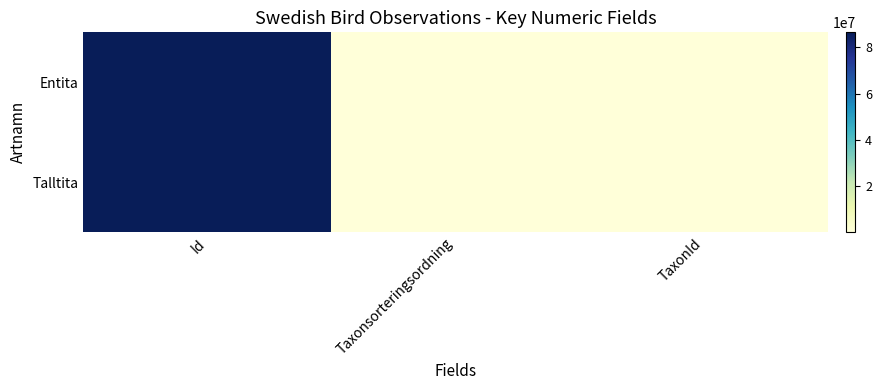

Reading right to left, what are all the values shown in this chart?

Entita: TaxonId=103020	Taxonsorteringsordning=56538	Id=86497018
Talltita: TaxonId=103021	Taxonsorteringsordning=56540	Id=86497019